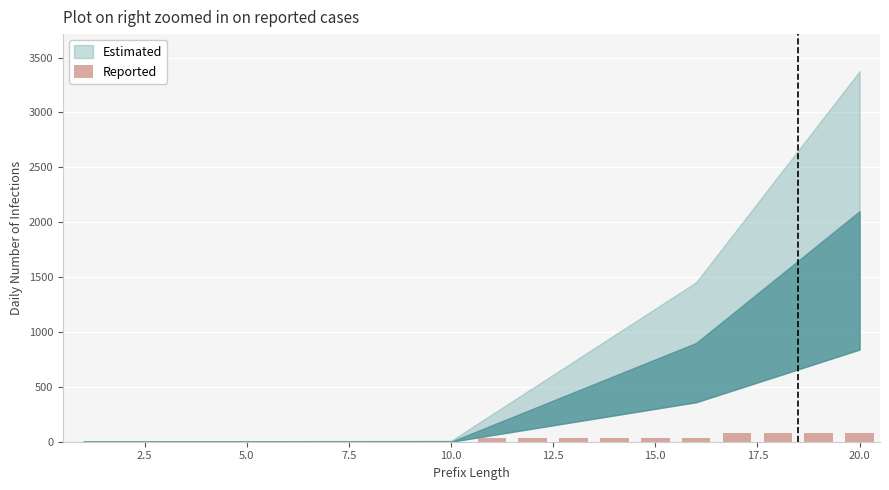

What is the sum of all values?

500